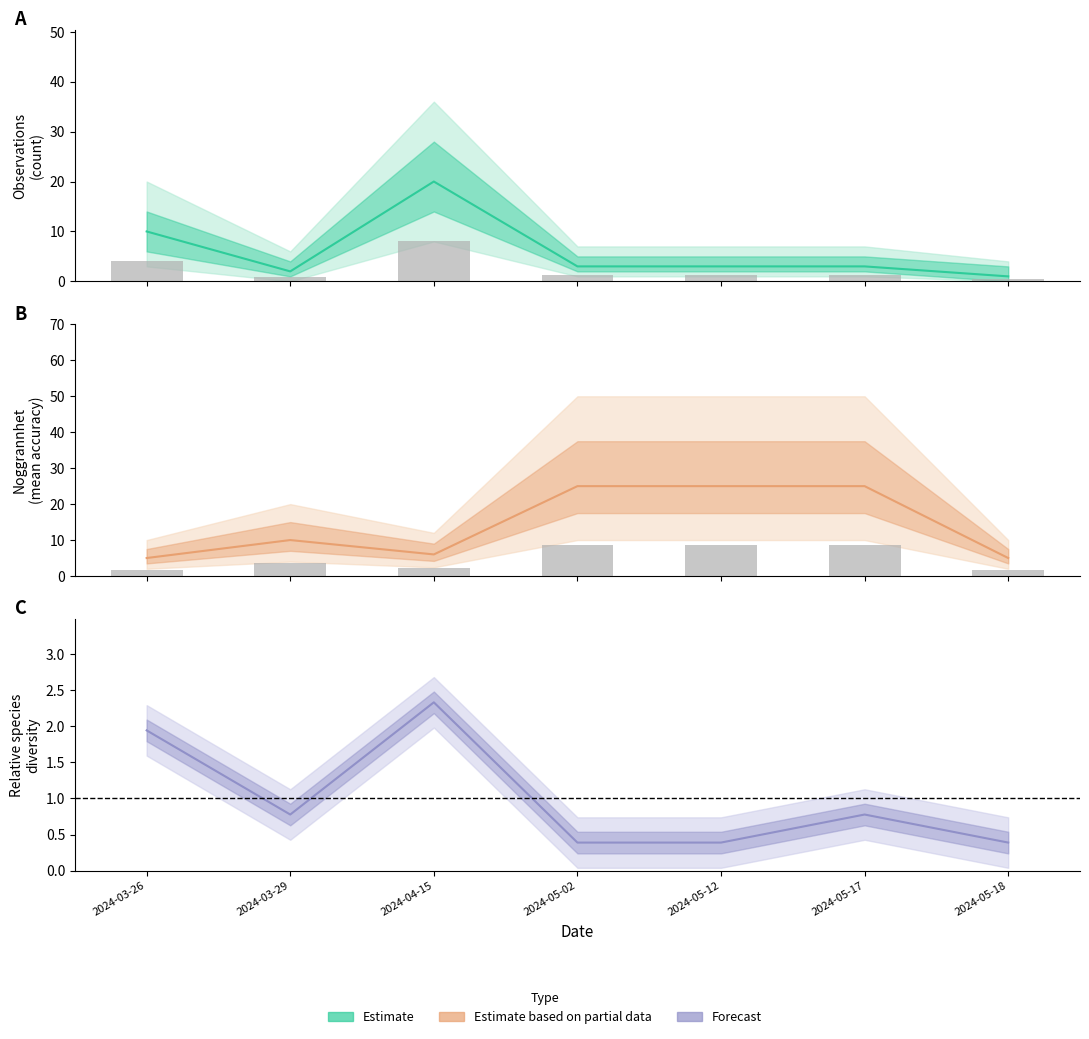

What is the value of the Forecast bar at the 3rd from the left?

2.3